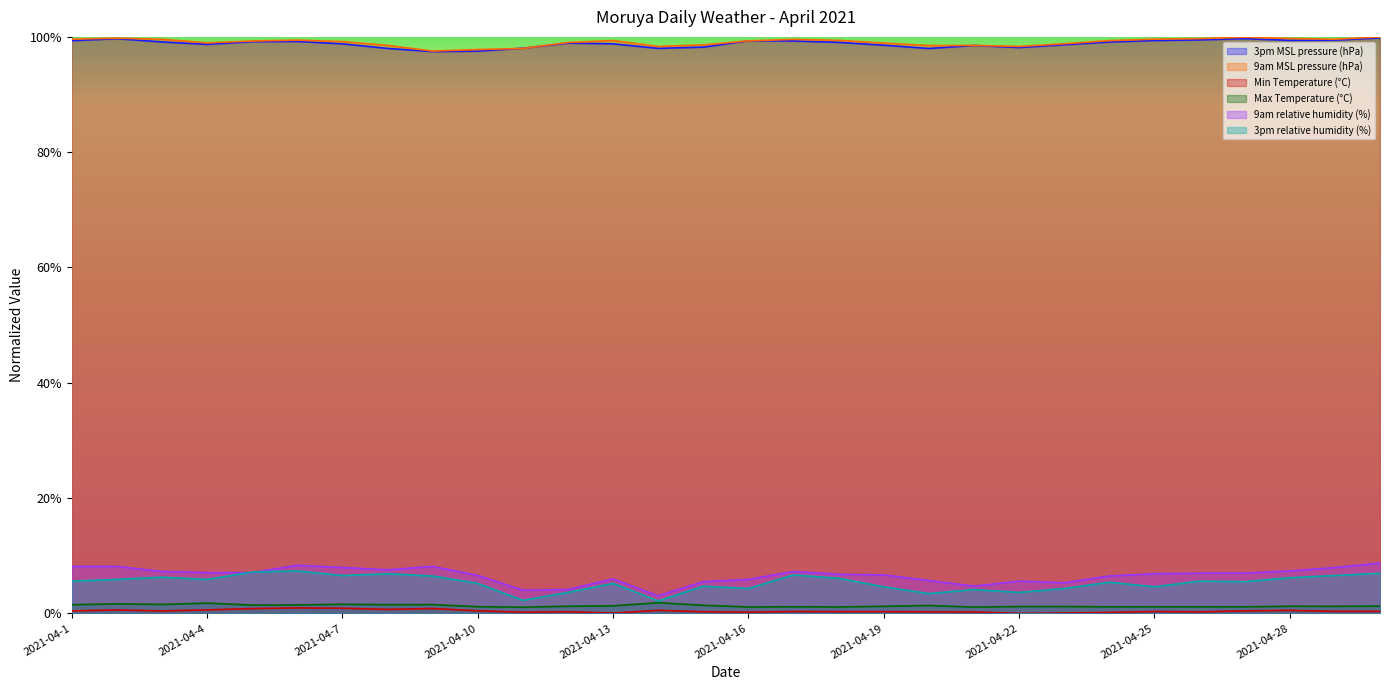

Reading right to left, transcribe all the data shown in this chart.

3pm MSL pressure (hPa): 2021-04-30=1.0	2021-04-29=1.0	2021-04-28=1.0	2021-04-27=1.0	2021-04-26=1.0	2021-04-25=1.0	2021-04-24=1.0	2021-04-23=1.0	2021-04-22=1.0	2021-04-21=1.0	2021-04-20=1.0	2021-04-19=1.0	2021-04-18=1.0	2021-04-17=1.0	2021-04-16=1.0	2021-04-15=1.0	2021-04-14=1.0	2021-04-13=1.0	2021-04-12=1.0	2021-04-11=1.0	2021-04-10=1.0	2021-04-9=1.0	2021-04-8=1.0	2021-04-7=1.0	2021-04-6=1.0	2021-04-5=1.0	2021-04-4=1.0	2021-04-3=1.0	2021-04-2=1.0	2021-04-1=1.0
9am MSL pressure (hPa): 2021-04-30=1.0	2021-04-29=1.0	2021-04-28=1.0	2021-04-27=1.0	2021-04-26=1.0	2021-04-25=1.0	2021-04-24=1.0	2021-04-23=1.0	2021-04-22=1.0	2021-04-21=1.0	2021-04-20=1.0	2021-04-19=1.0	2021-04-18=1.0	2021-04-17=1.0	2021-04-16=1.0	2021-04-15=1.0	2021-04-14=1.0	2021-04-13=1.0	2021-04-12=1.0	2021-04-11=1.0	2021-04-10=1.0	2021-04-9=1.0	2021-04-8=1.0	2021-04-7=1.0	2021-04-6=1.0	2021-04-5=1.0	2021-04-4=1.0	2021-04-3=1.0	2021-04-2=1.0	2021-04-1=1.0
Min Temperature (°C): 2021-04-30=0.0	2021-04-29=0.0	2021-04-28=0.0	2021-04-27=0.0	2021-04-26=0.0	2021-04-25=0.0	2021-04-24=0.0	2021-04-23=0.0	2021-04-22=0.0	2021-04-21=0.0	2021-04-20=0.0	2021-04-19=0.0	2021-04-18=0.0	2021-04-17=0.0	2021-04-16=0.0	2021-04-15=0.0	2021-04-14=0.0	2021-04-13=0.0	2021-04-12=0.0	2021-04-11=0.0	2021-04-10=0.0	2021-04-9=0.0	2021-04-8=0.0	2021-04-7=0.0	2021-04-6=0.0	2021-04-5=0.0	2021-04-4=0.0	2021-04-3=0.0	2021-04-2=0.0	2021-04-1=0.0
Max Temperature (°C): 2021-04-30=0.0	2021-04-29=0.0	2021-04-28=0.0	2021-04-27=0.0	2021-04-26=0.0	2021-04-25=0.0	2021-04-24=0.0	2021-04-23=0.0	2021-04-22=0.0	2021-04-21=0.0	2021-04-20=0.0	2021-04-19=0.0	2021-04-18=0.0	2021-04-17=0.0	2021-04-16=0.0	2021-04-15=0.0	2021-04-14=0.0	2021-04-13=0.0	2021-04-12=0.0	2021-04-11=0.0	2021-04-10=0.0	2021-04-9=0.0	2021-04-8=0.0	2021-04-7=0.0	2021-04-6=0.0	2021-04-5=0.0	2021-04-4=0.0	2021-04-3=0.0	2021-04-2=0.0	2021-04-1=0.0
9am relative humidity (%): 2021-04-30=0.1	2021-04-29=0.1	2021-04-28=0.1	2021-04-27=0.1	2021-04-26=0.1	2021-04-25=0.1	2021-04-24=0.1	2021-04-23=0.1	2021-04-22=0.1	2021-04-21=0.0	2021-04-20=0.1	2021-04-19=0.1	2021-04-18=0.1	2021-04-17=0.1	2021-04-16=0.1	2021-04-15=0.1	2021-04-14=0.0	2021-04-13=0.1	2021-04-12=0.0	2021-04-11=0.0	2021-04-10=0.1	2021-04-9=0.1	2021-04-8=0.1	2021-04-7=0.1	2021-04-6=0.1	2021-04-5=0.1	2021-04-4=0.1	2021-04-3=0.1	2021-04-2=0.1	2021-04-1=0.1
3pm relative humidity (%): 2021-04-30=0.1	2021-04-29=0.1	2021-04-28=0.1	2021-04-27=0.1	2021-04-26=0.1	2021-04-25=0.0	2021-04-24=0.1	2021-04-23=0.0	2021-04-22=0.0	2021-04-21=0.0	2021-04-20=0.0	2021-04-19=0.0	2021-04-18=0.1	2021-04-17=0.1	2021-04-16=0.0	2021-04-15=0.0	2021-04-14=0.0	2021-04-13=0.1	2021-04-12=0.0	2021-04-11=0.0	2021-04-10=0.1	2021-04-9=0.1	2021-04-8=0.1	2021-04-7=0.1	2021-04-6=0.1	2021-04-5=0.1	2021-04-4=0.1	2021-04-3=0.1	2021-04-2=0.1	2021-04-1=0.1